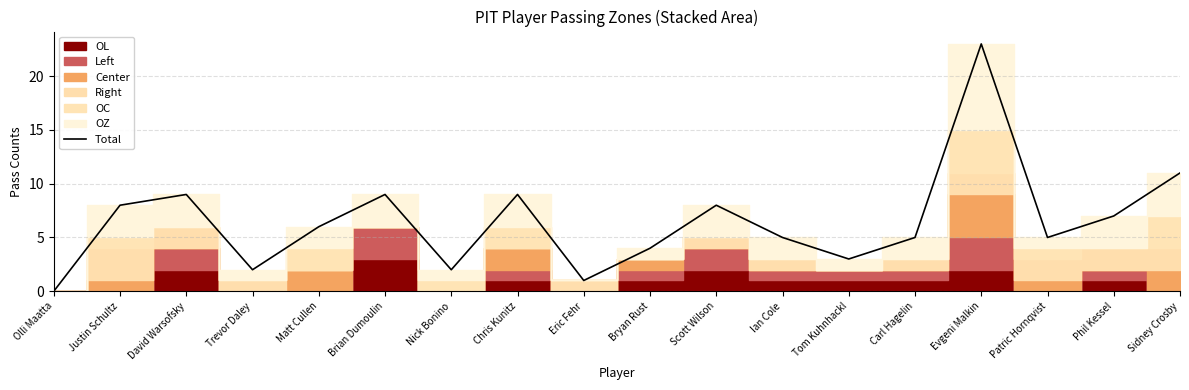

How many data points are less than 6?

9